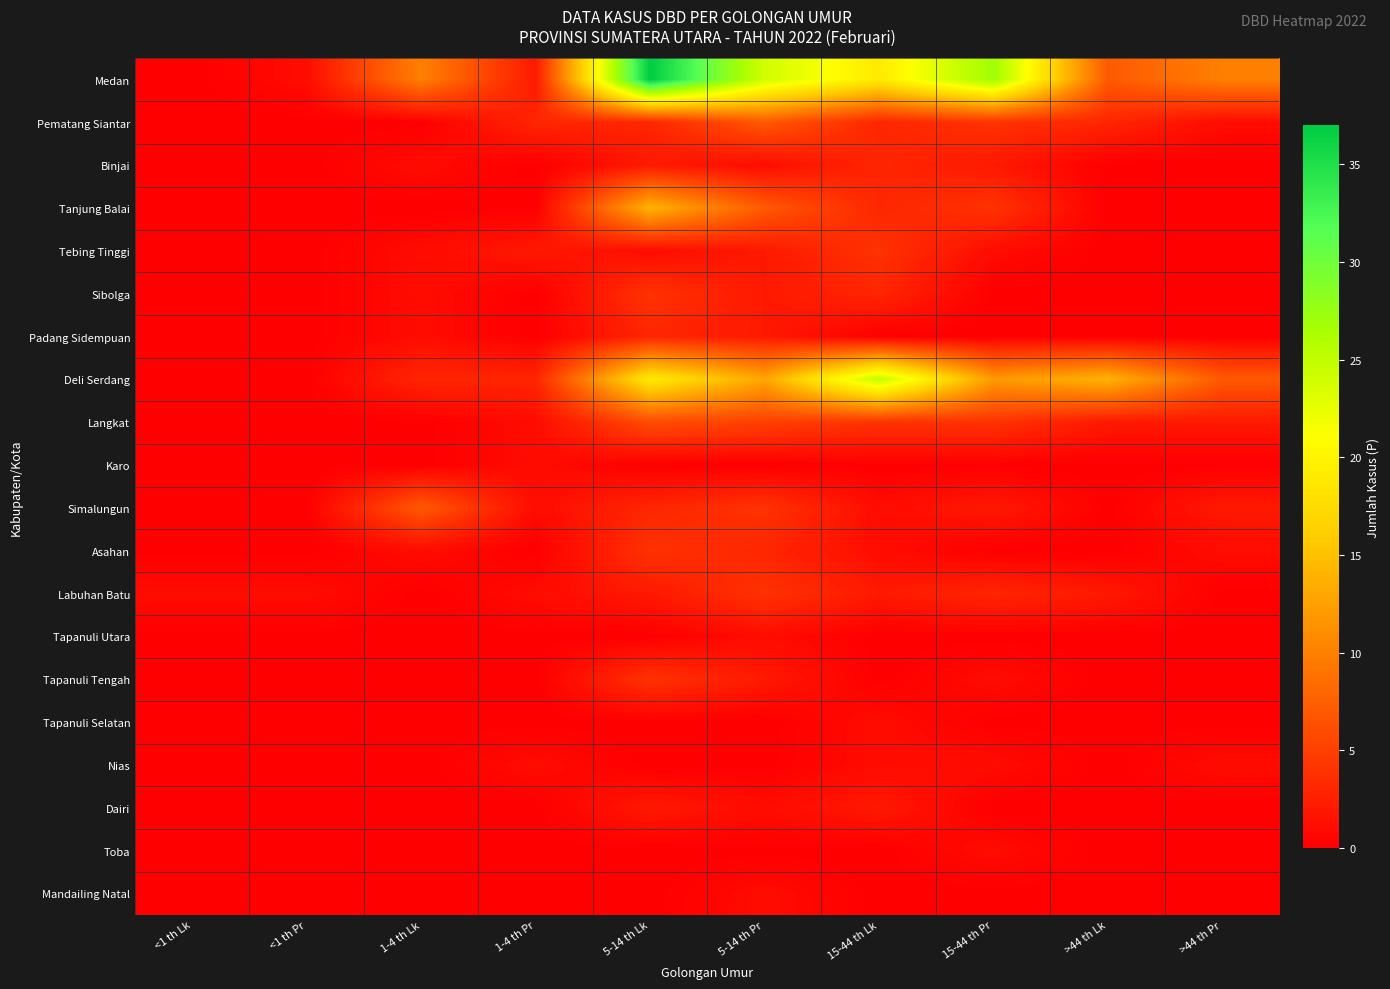

Reading left to right, extract all data points from this chart.

Medan: <1 th Lk=0	<1 th Pr=1	1-4 th Lk=10	1-4 th Pr=2	5-14 th Lk=37	5-14 th Pr=24	15-44 th Lk=19	15-44 th Pr=27	>44 th Lk=7	>44 th Pr=10
Pematang Siantar: <1 th Lk=0	<1 th Pr=0	1-4 th Lk=0	1-4 th Pr=3	5-14 th Lk=3	5-14 th Pr=7	15-44 th Lk=3	15-44 th Pr=4	>44 th Lk=3	>44 th Pr=1
Binjai: <1 th Lk=0	<1 th Pr=0	1-4 th Lk=1	1-4 th Pr=0	5-14 th Lk=2	5-14 th Pr=1	15-44 th Lk=3	15-44 th Pr=2	>44 th Lk=0	>44 th Pr=0
Tanjung Balai: <1 th Lk=0	<1 th Pr=0	1-4 th Lk=0	1-4 th Pr=0	5-14 th Lk=14	5-14 th Pr=7	15-44 th Lk=3	15-44 th Pr=4	>44 th Lk=0	>44 th Pr=0
Tebing Tinggi: <1 th Lk=0	<1 th Pr=0	1-4 th Lk=1	1-4 th Pr=2	5-14 th Lk=1	5-14 th Pr=2	15-44 th Lk=4	15-44 th Pr=1	>44 th Lk=0	>44 th Pr=0
Sibolga: <1 th Lk=0	<1 th Pr=0	1-4 th Lk=1	1-4 th Pr=0	5-14 th Lk=4	5-14 th Pr=2	15-44 th Lk=3	15-44 th Pr=0	>44 th Lk=0	>44 th Pr=0
Padang Sidempuan: <1 th Lk=0	<1 th Pr=0	1-4 th Lk=1	1-4 th Pr=0	5-14 th Lk=3	5-14 th Pr=2	15-44 th Lk=0	15-44 th Pr=0	>44 th Lk=0	>44 th Pr=0
Deli Serdang: <1 th Lk=0	<1 th Pr=0	1-4 th Lk=3	1-4 th Pr=3	5-14 th Lk=19	5-14 th Pr=13	15-44 th Lk=25	15-44 th Pr=12	>44 th Lk=14	>44 th Pr=7
Langkat: <1 th Lk=0	<1 th Pr=0	1-4 th Lk=0	1-4 th Pr=1	5-14 th Lk=6	5-14 th Pr=5	15-44 th Lk=4	15-44 th Pr=4	>44 th Lk=2	>44 th Pr=2
Karo: <1 th Lk=0	<1 th Pr=0	1-4 th Lk=0	1-4 th Pr=1	5-14 th Lk=0	5-14 th Pr=0	15-44 th Lk=0	15-44 th Pr=0	>44 th Lk=0	>44 th Pr=0
Simalungun: <1 th Lk=0	<1 th Pr=0	1-4 th Lk=7	1-4 th Pr=1	5-14 th Lk=3	5-14 th Pr=4	15-44 th Lk=1	15-44 th Pr=2	>44 th Lk=0	>44 th Pr=2
Asahan: <1 th Lk=0	<1 th Pr=0	1-4 th Lk=1	1-4 th Pr=0	5-14 th Lk=4	5-14 th Pr=3	15-44 th Lk=1	15-44 th Pr=0	>44 th Lk=0	>44 th Pr=1
Labuhan Batu: <1 th Lk=1	<1 th Pr=1	1-4 th Lk=0	1-4 th Pr=1	5-14 th Lk=2	5-14 th Pr=4	15-44 th Lk=2	15-44 th Pr=3	>44 th Lk=2	>44 th Pr=0
Tapanuli Utara: <1 th Lk=0	<1 th Pr=0	1-4 th Lk=0	1-4 th Pr=0	5-14 th Lk=0	5-14 th Pr=1	15-44 th Lk=0	15-44 th Pr=0	>44 th Lk=0	>44 th Pr=0
Tapanuli Tengah: <1 th Lk=0	<1 th Pr=0	1-4 th Lk=0	1-4 th Pr=0	5-14 th Lk=4	5-14 th Pr=2	15-44 th Lk=0	15-44 th Pr=1	>44 th Lk=0	>44 th Pr=0
Tapanuli Selatan: <1 th Lk=0	<1 th Pr=0	1-4 th Lk=0	1-4 th Pr=0	5-14 th Lk=0	5-14 th Pr=0	15-44 th Lk=1	15-44 th Pr=0	>44 th Lk=0	>44 th Pr=0
Nias: <1 th Lk=0	<1 th Pr=0	1-4 th Lk=0	1-4 th Pr=1	5-14 th Lk=0	5-14 th Pr=0	15-44 th Lk=1	15-44 th Pr=1	>44 th Lk=0	>44 th Pr=1
Dairi: <1 th Lk=0	<1 th Pr=0	1-4 th Lk=0	1-4 th Pr=0	5-14 th Lk=2	5-14 th Pr=1	15-44 th Lk=2	15-44 th Pr=0	>44 th Lk=0	>44 th Pr=0
Toba: <1 th Lk=0	<1 th Pr=0	1-4 th Lk=0	1-4 th Pr=0	5-14 th Lk=0	5-14 th Pr=0	15-44 th Lk=0	15-44 th Pr=1	>44 th Lk=0	>44 th Pr=0
Mandailing Natal: <1 th Lk=0	<1 th Pr=0	1-4 th Lk=0	1-4 th Pr=0	5-14 th Lk=0	5-14 th Pr=1	15-44 th Lk=0	15-44 th Pr=0	>44 th Lk=0	>44 th Pr=0